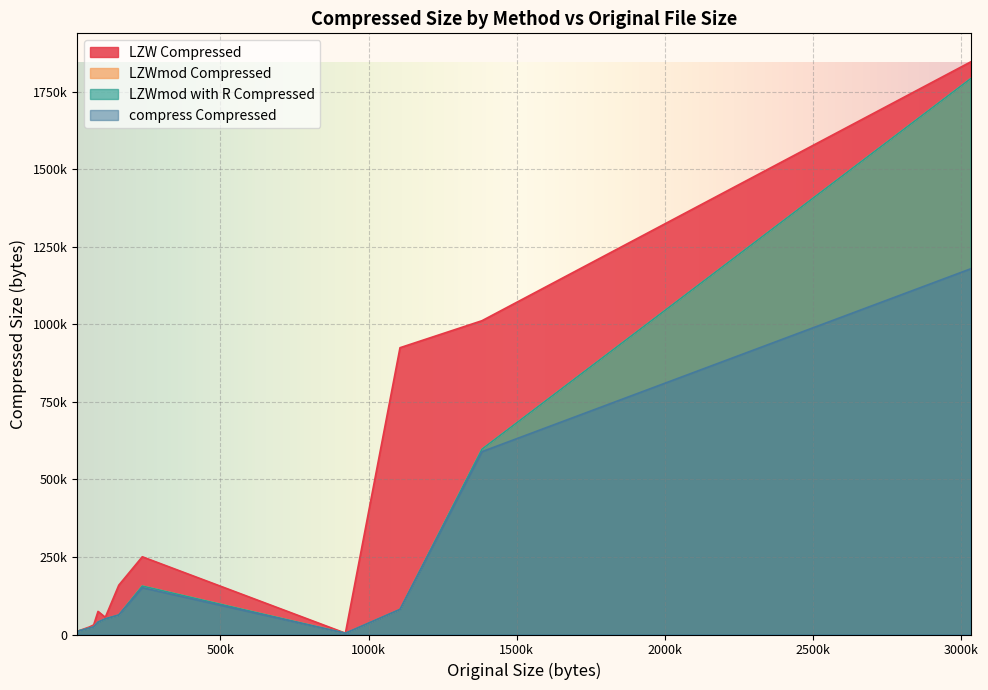

How many series are shown in this chart?

4